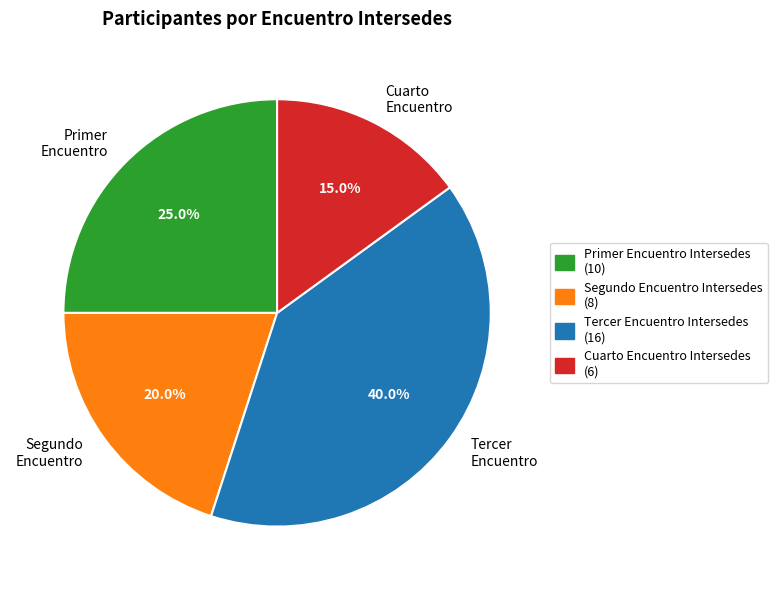

Which has a higher value, Primer Encuentro or Cuarto Encuentro?

Primer Encuentro